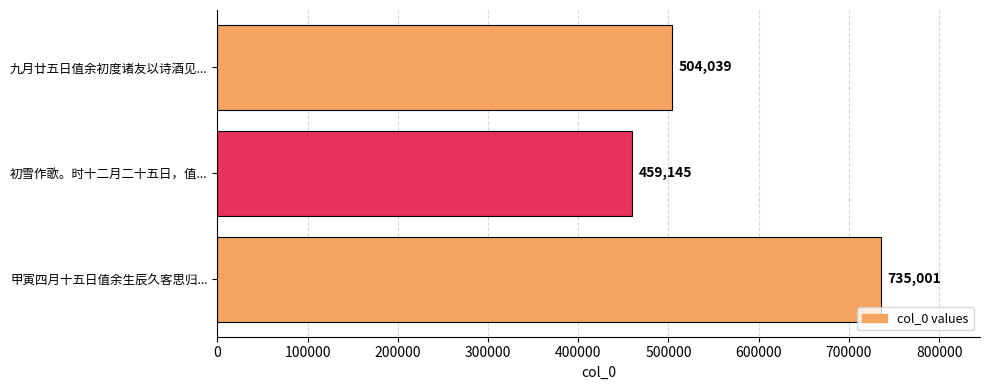

Reading top to bottom, extract all data points from this chart.

504039	459145	735001